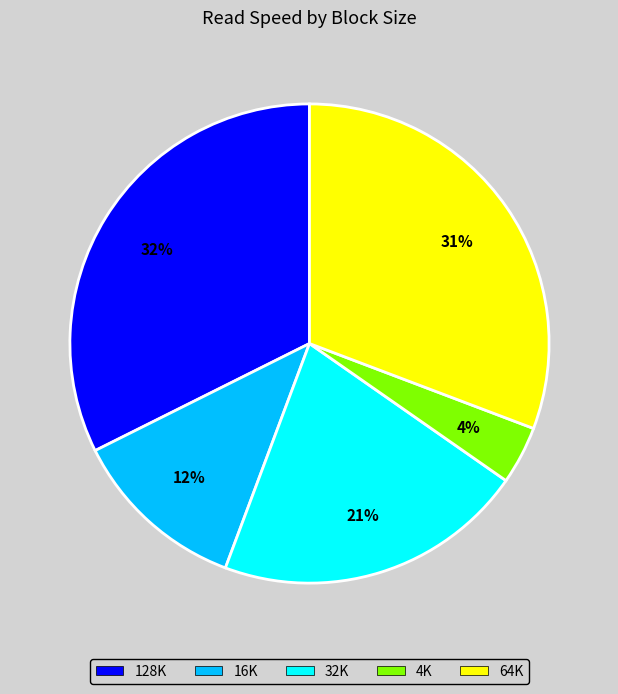

Is the sum of 16K and 4K greater than half?

No